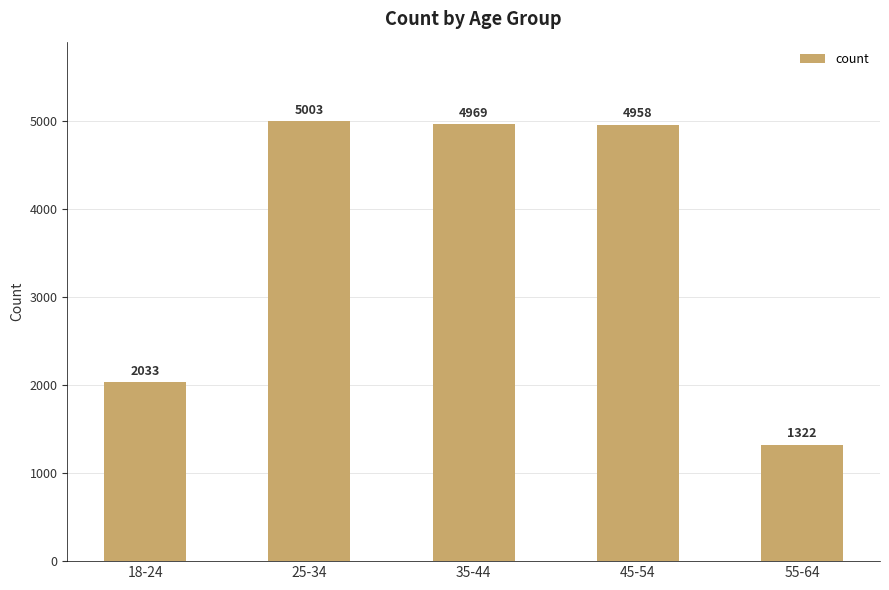

At which label does the data first exceed 4958?

25-34